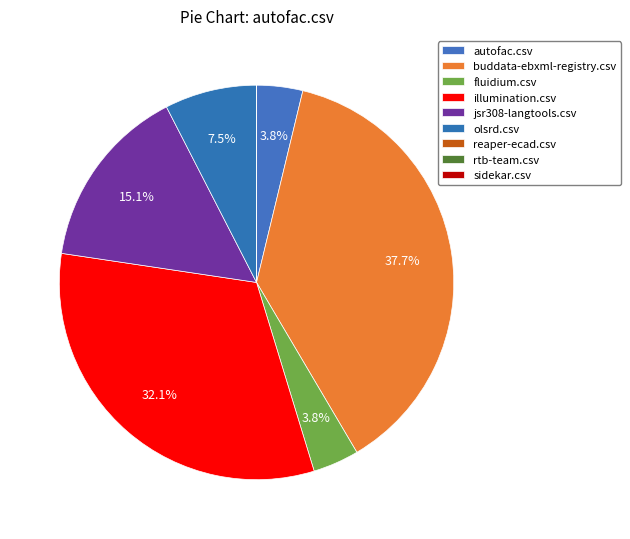

Does jsr308-langtools.csv represent more than half of the total?

No